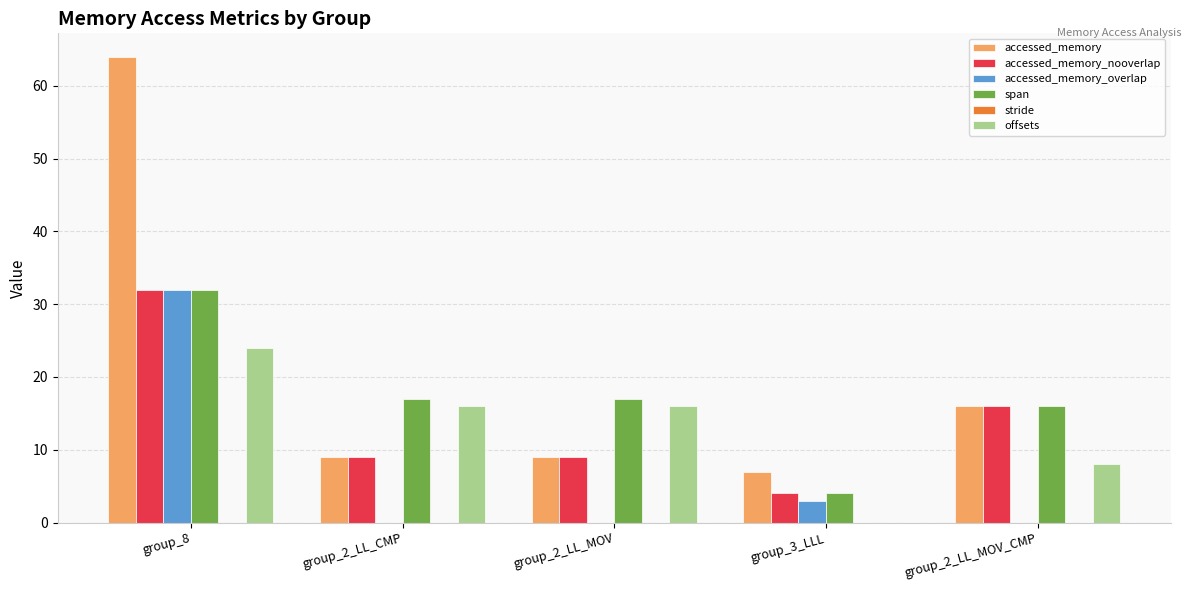

The accessed_memory_nooverlap series shows 9 at group_2_LL_CMP. True or false?

True